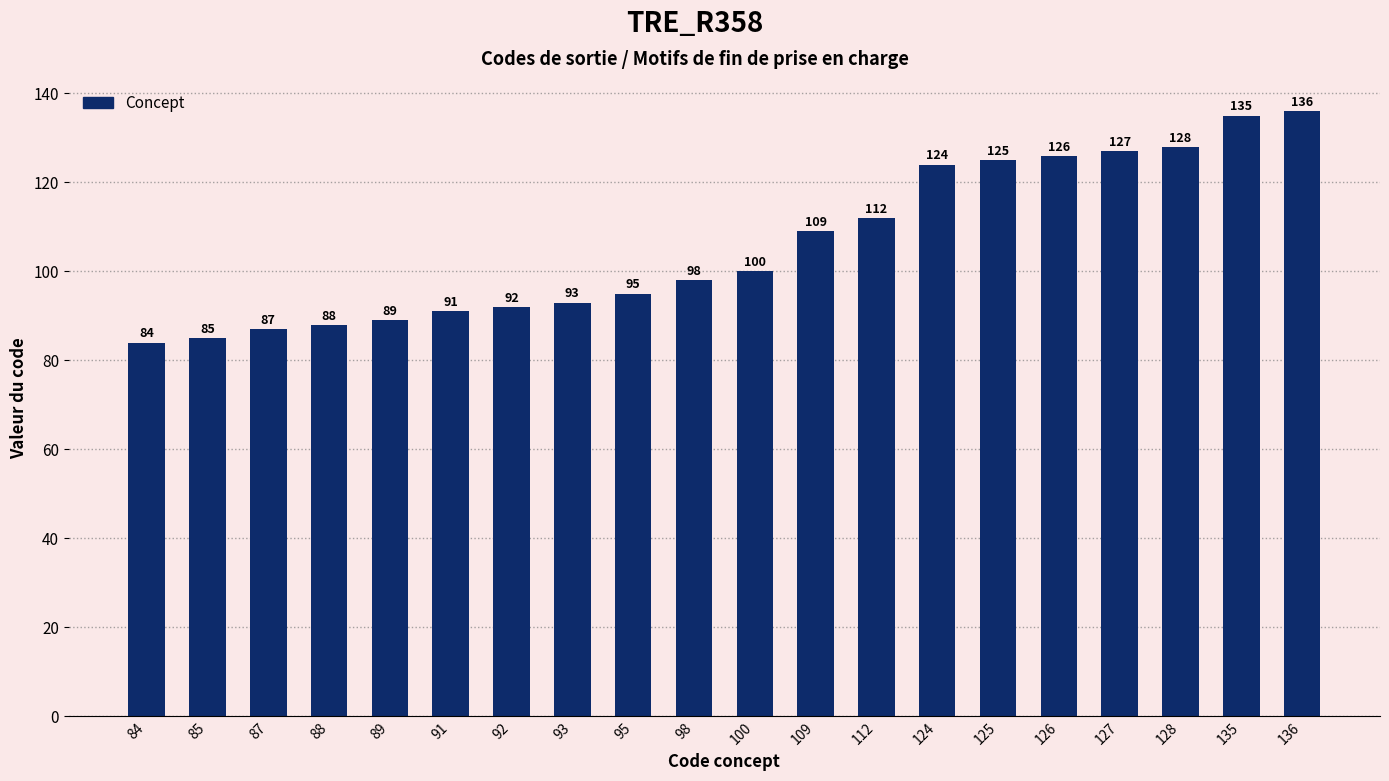

Rank the categories by value from lowest to highest.

84, 85, 87, 88, 89, 91, 92, 93, 95, 98, 100, 109, 112, 124, 125, 126, 127, 128, 135, 136